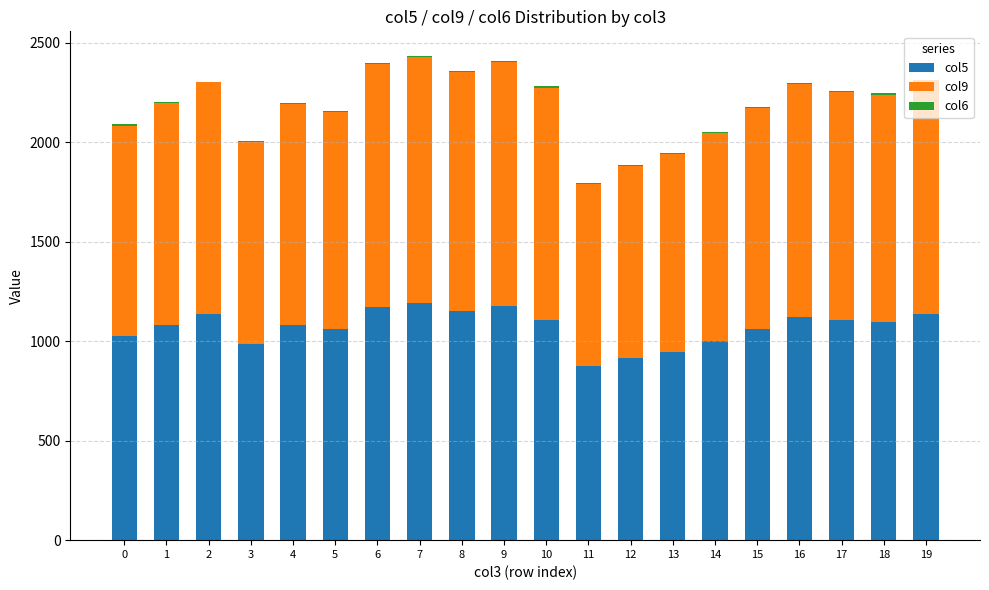

How many categories are shown in the chart?

20